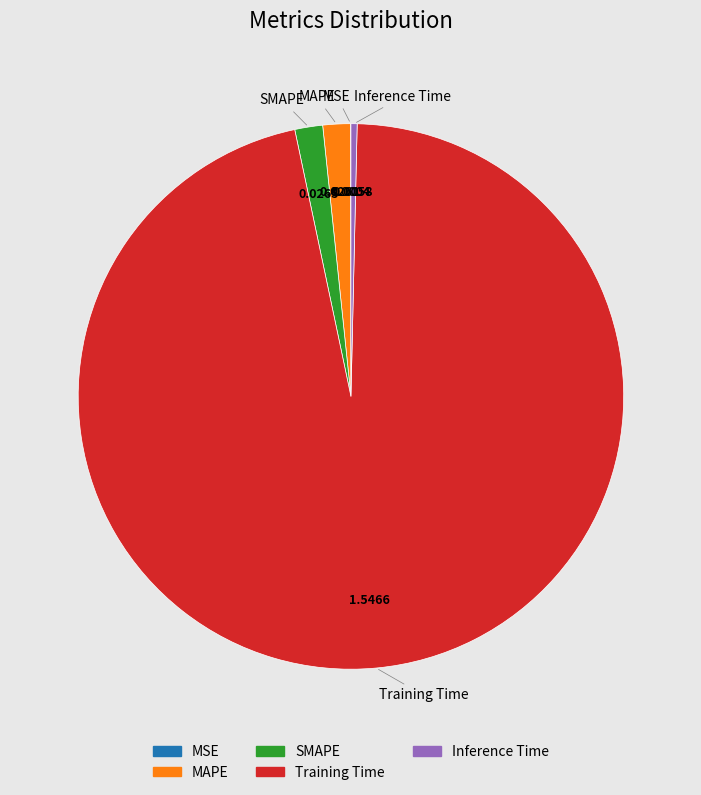

Which slice is the largest?

Training Time